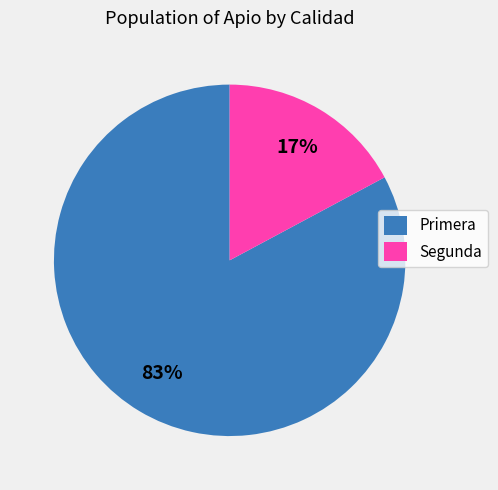

Which has a higher value, Segunda or Primera?

Primera